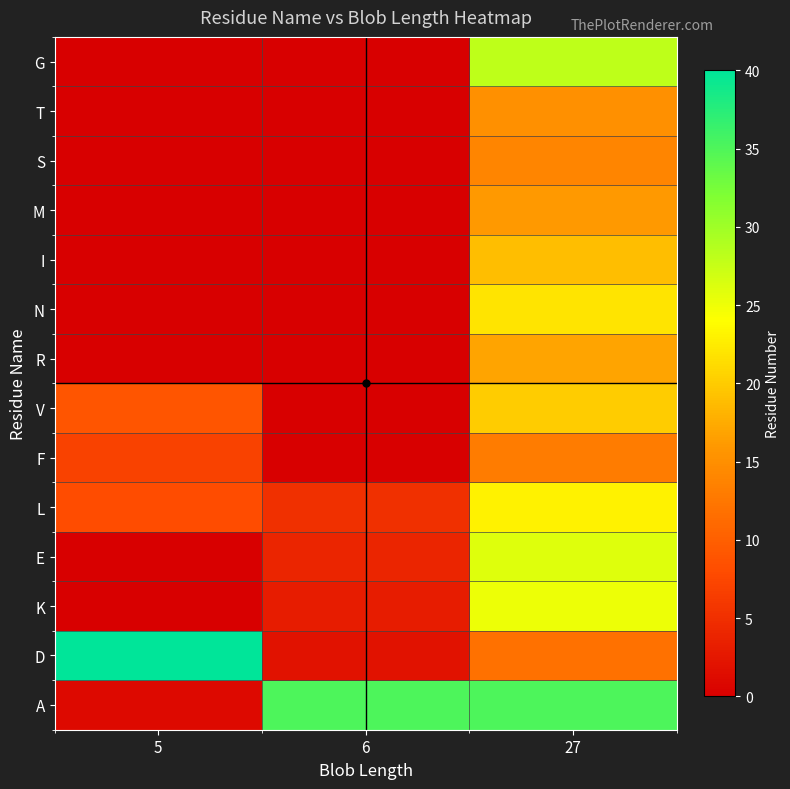

Which label corresponds to the smallest value in the chart?

5